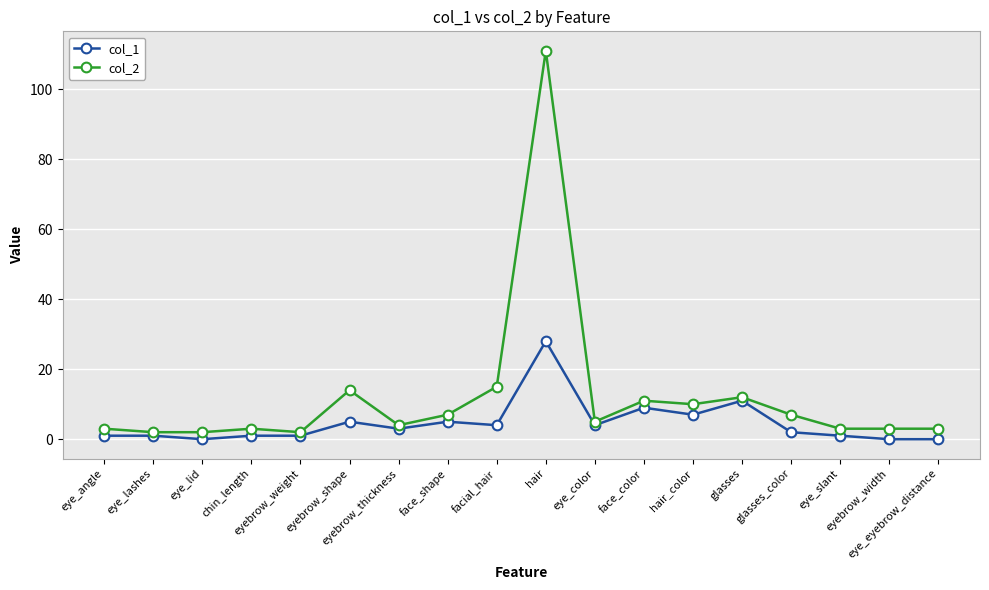

Which series changed the most between chin_length and eyebrow_thickness?

col_1